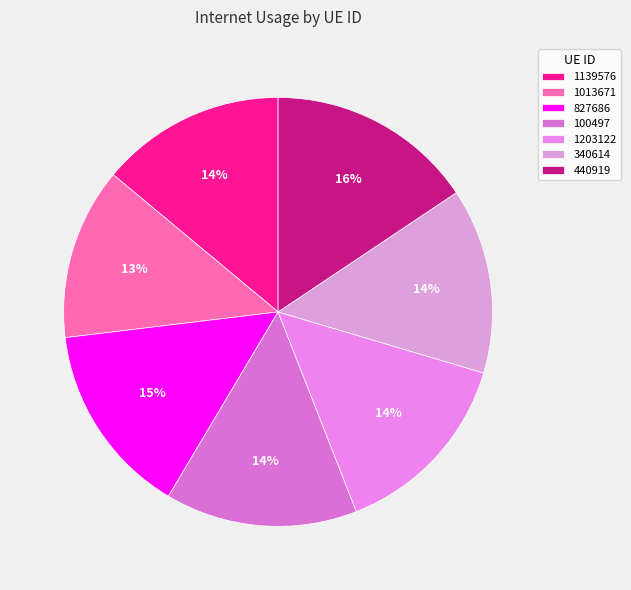

Is there any slice that represents more than half of the pie?

No